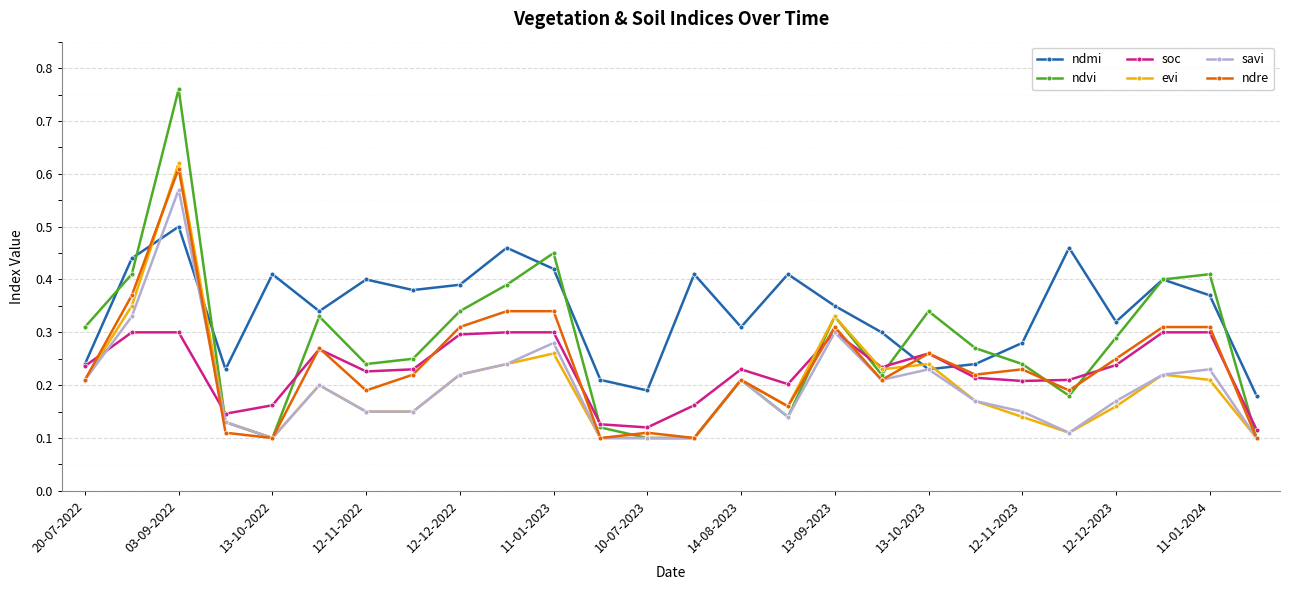

Count the savi values in the range 0 to 1.

26